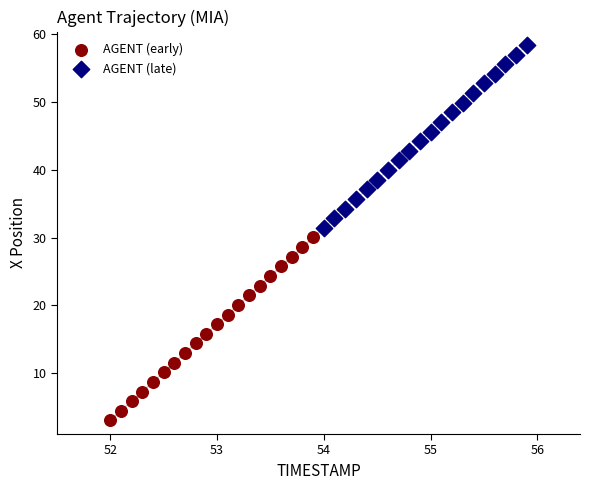

Which series contains the lowest Y value?

AGENT (early)